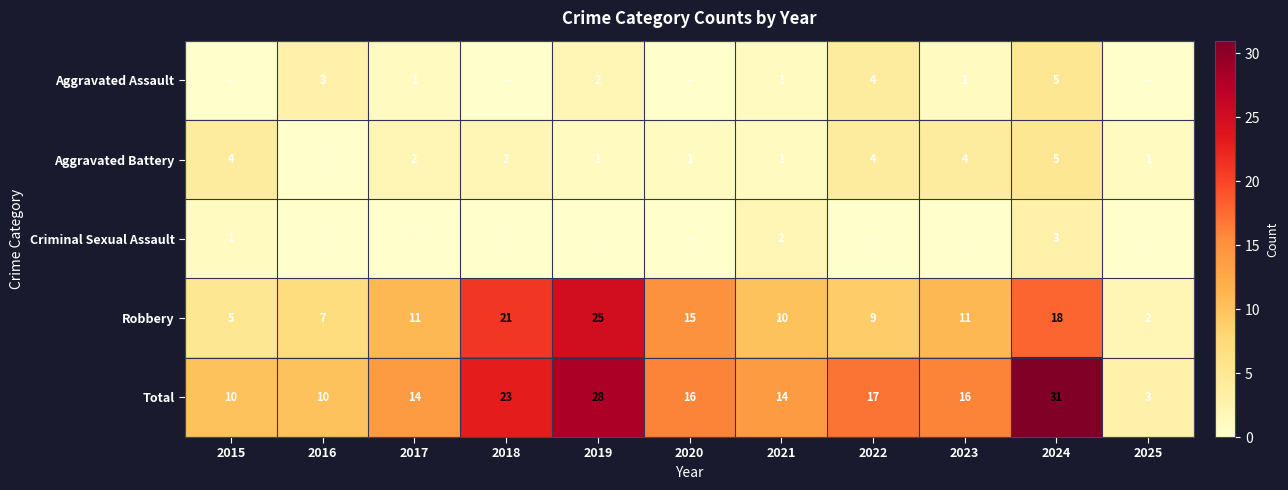

Count the Total values in the range 10 to 23.

8